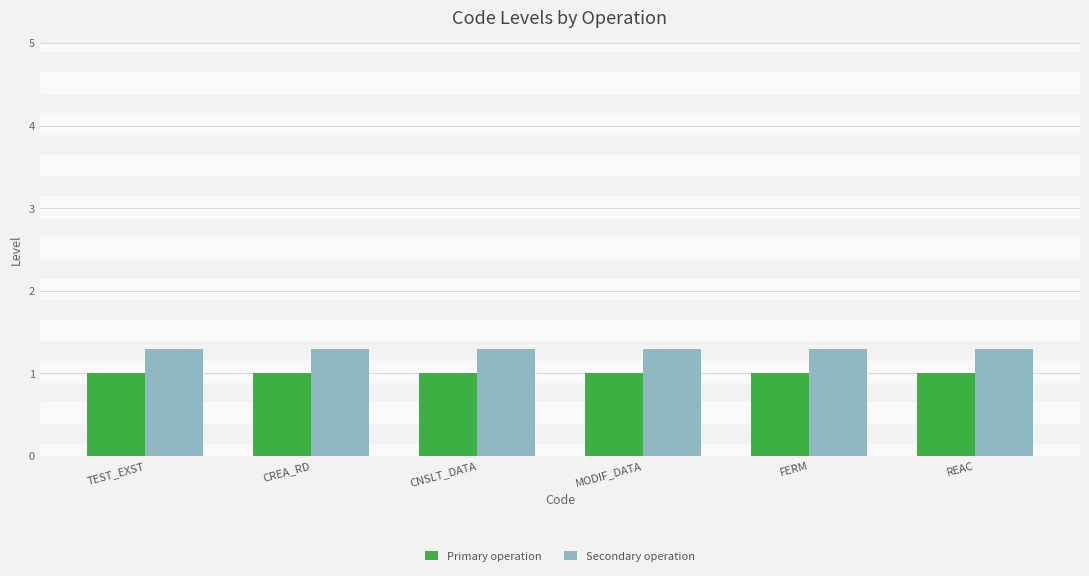

Rank the series by their average value, from highest to lowest.

Secondary operation, Primary operation